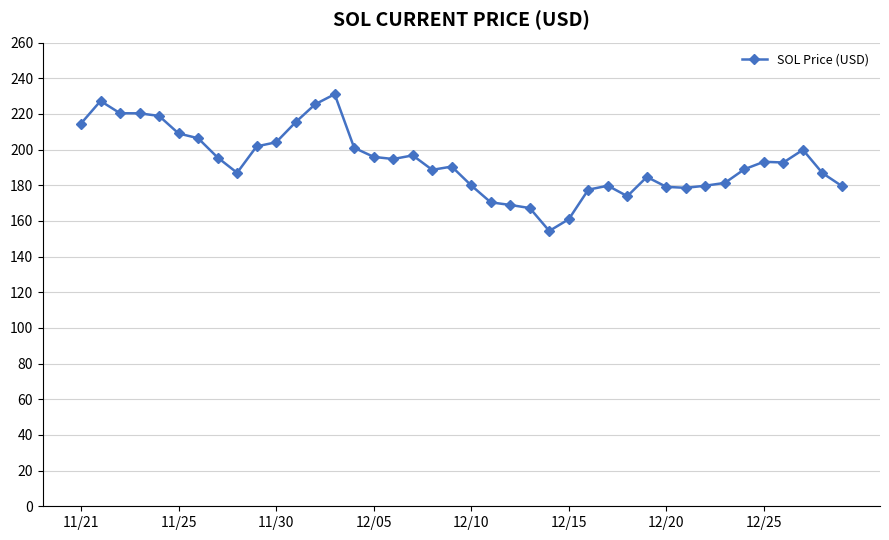

What is the minimum value shown in the chart?

154.3